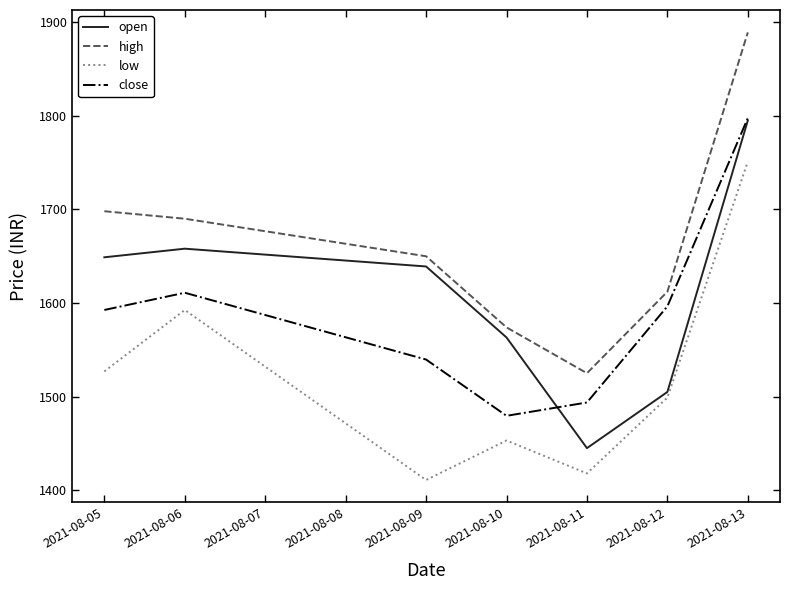

What is the difference between the second highest and minimum values in the high series?

173.0